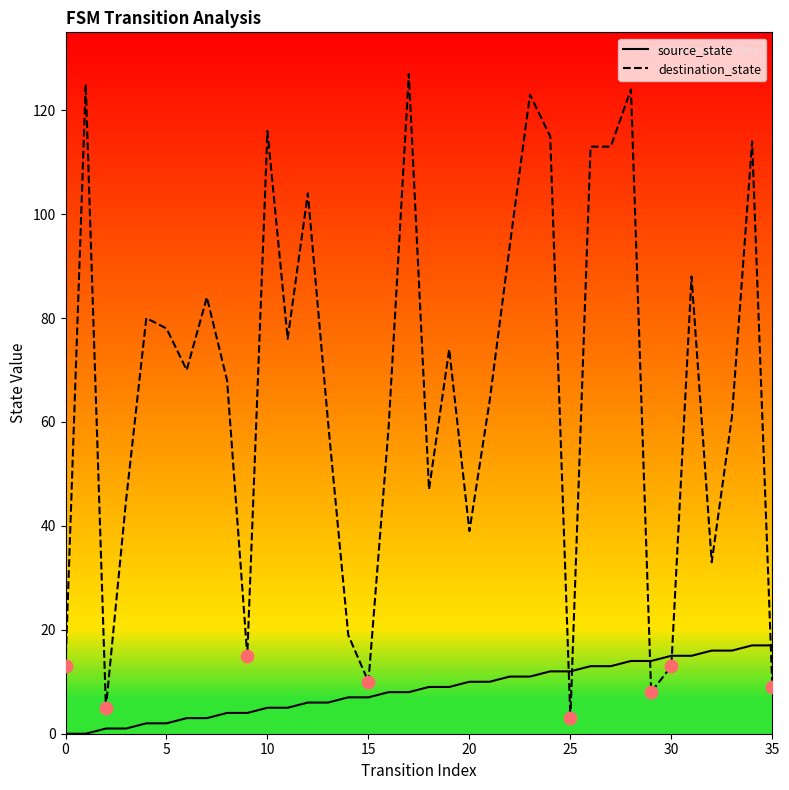

What is the difference between the maximum and minimum values in the source_state series?

17